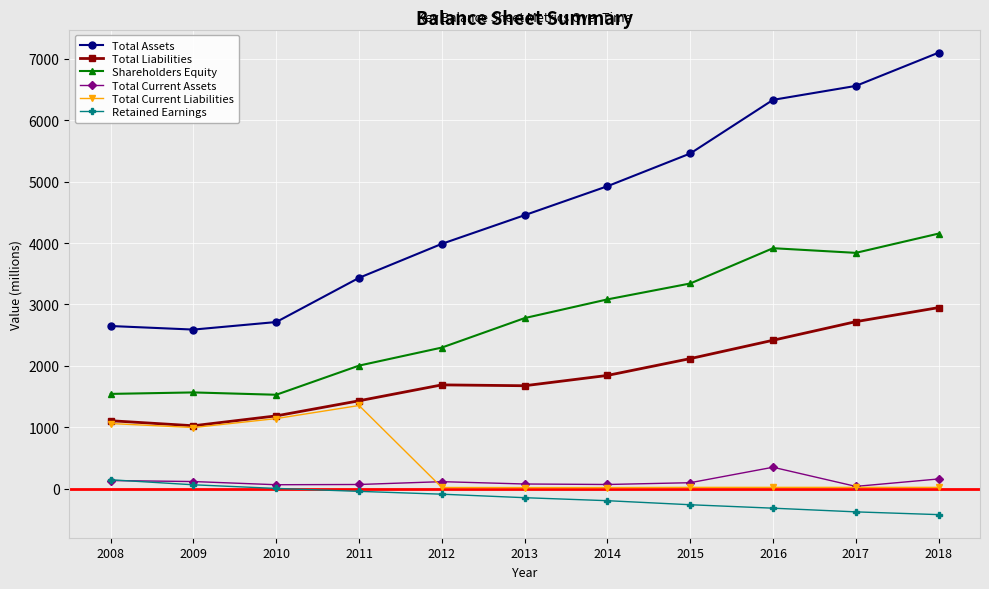

Between 2010 and 2018, which series saw the biggest shift?

Total Assets